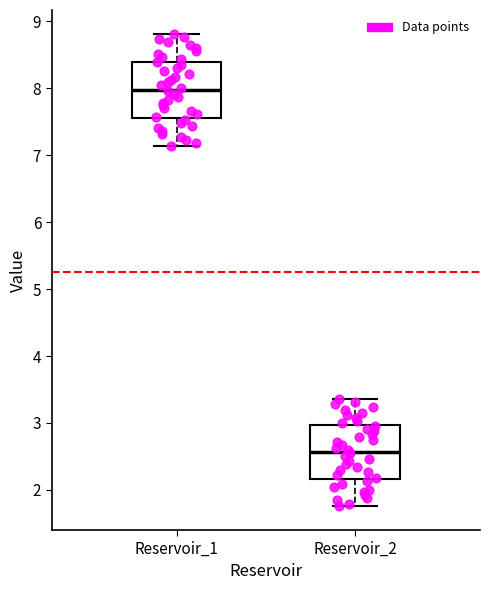

Reading left to right, read every box against the y-axis: the position of its median line, the range the box covers, and the ends of its whiskers. The values are not printed on the chart, so give them approximately, as read against the axis.

Reservoir_1: median 8.0, box 7.6 to 8.4, whiskers 7.1 to 8.8
Reservoir_2: median 2.6, box 2.2 to 3.0, whiskers 1.8 to 3.4